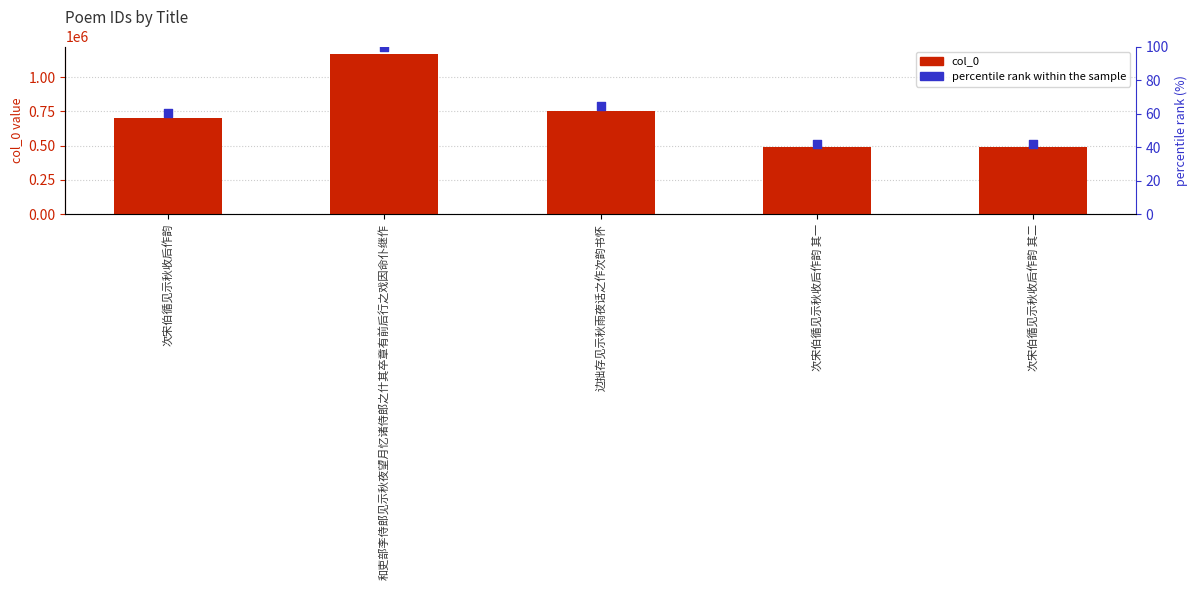

What are all the series names shown in the legend?

col_0, percentile rank within the sample